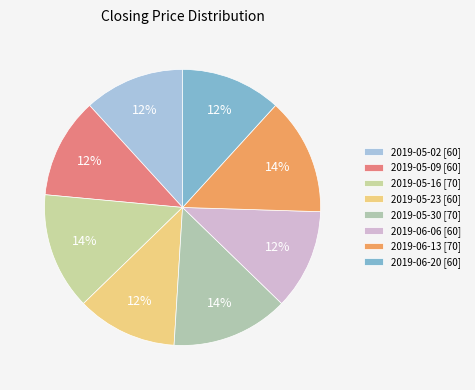

Count the number of slices in the pie.

8